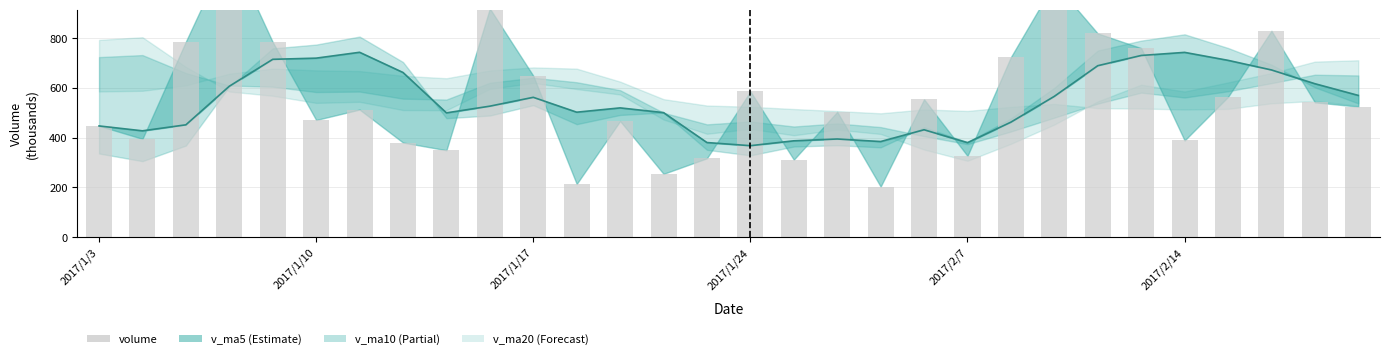

List the labels in order of value, smallest first.

18, 11, 13, 16, 14, 20, 8, 7, 25, 2017/1/10, 2017/1/3, 12, 2017/2/14, 17, 6, 29, 28, 19, 26, 15, 10, 21, 24, 2017/2/7, 2017/1/17, 23, 27, 9, 22, 2017/1/24